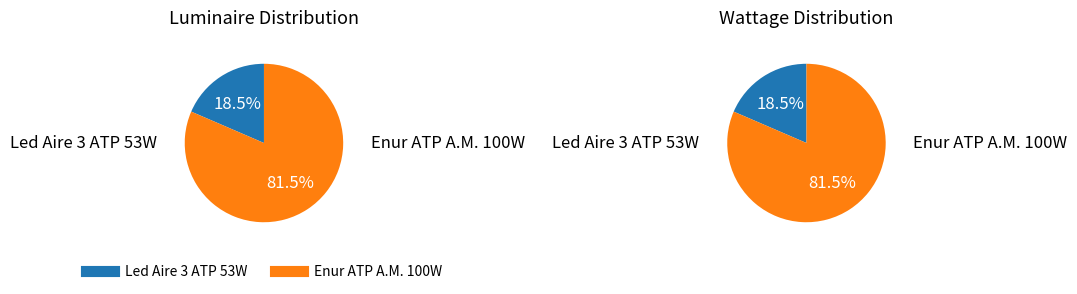

What percentage is the Led Aire 3 ATP 53W slice, to the nearest percent?

19%